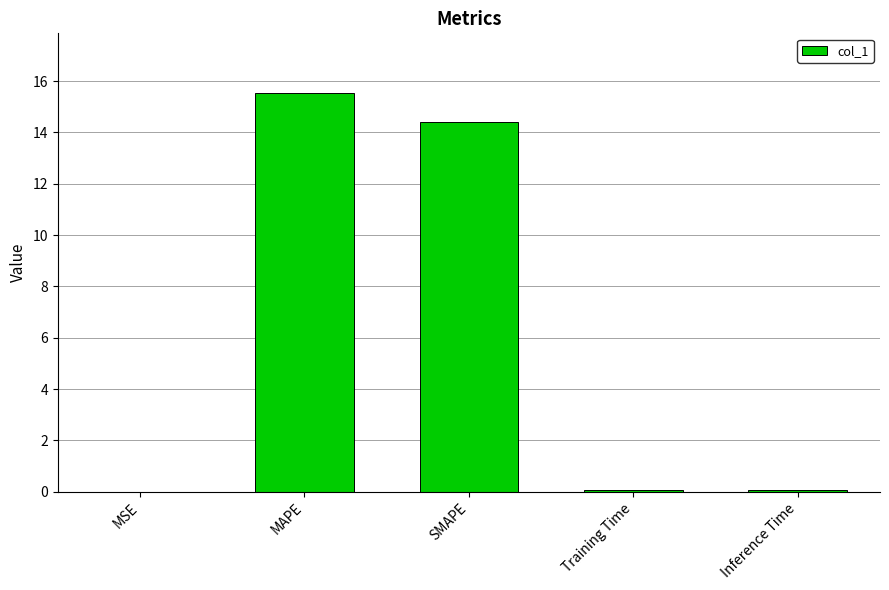

What is the greatest value displayed?

15.5